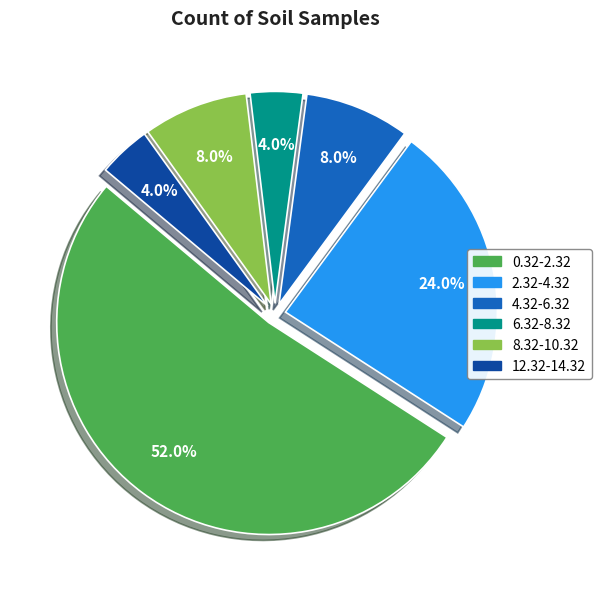

Between 2.32-4.32 and 8.32-10.32, which is larger?

2.32-4.32